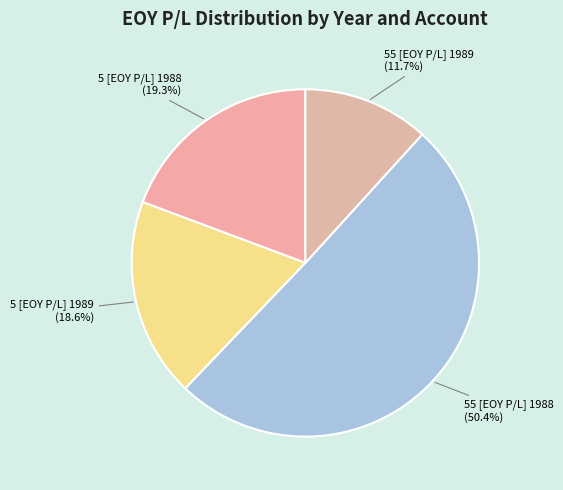

What is the largest slice in the pie chart?

55 [EOY P/L] 1988